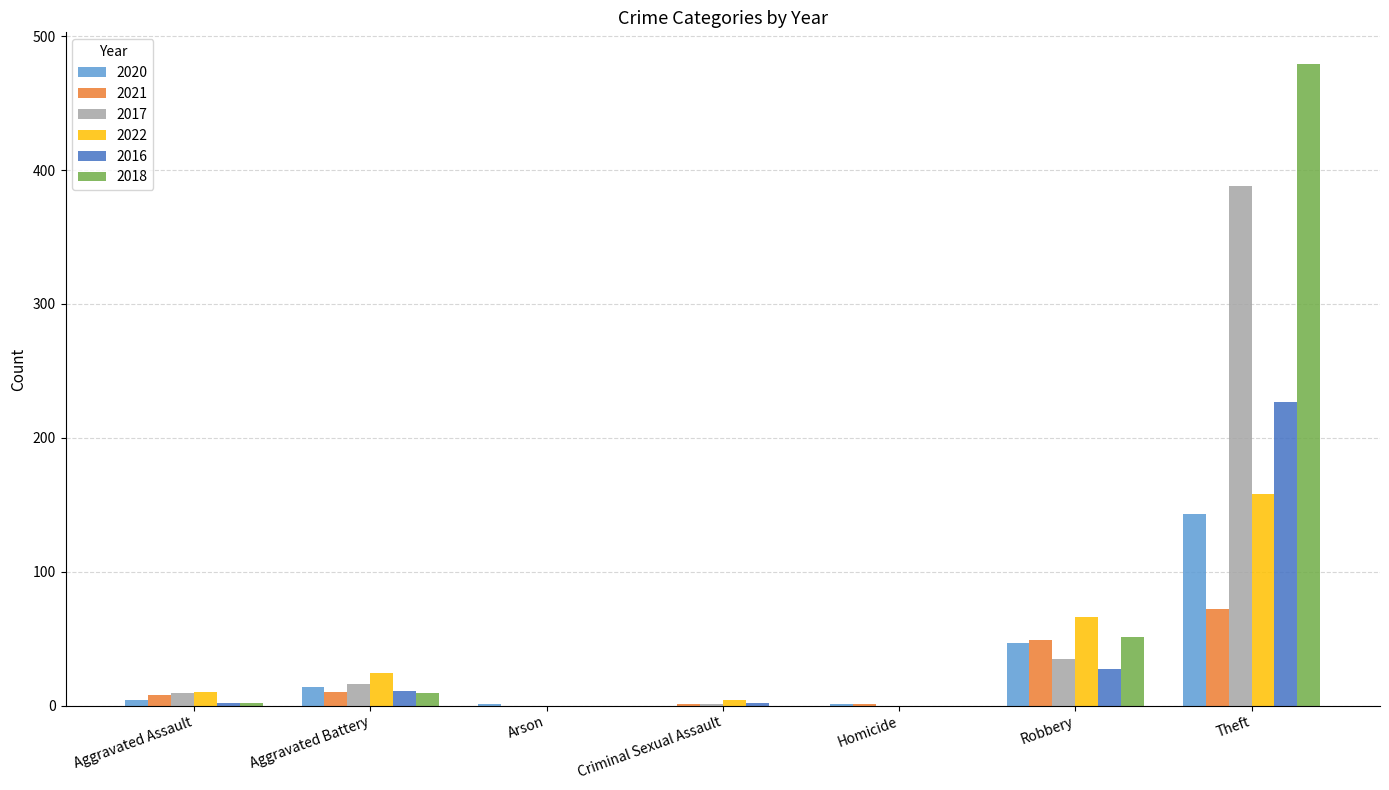

The value of 2018 at Arson is 0. True or false?

True